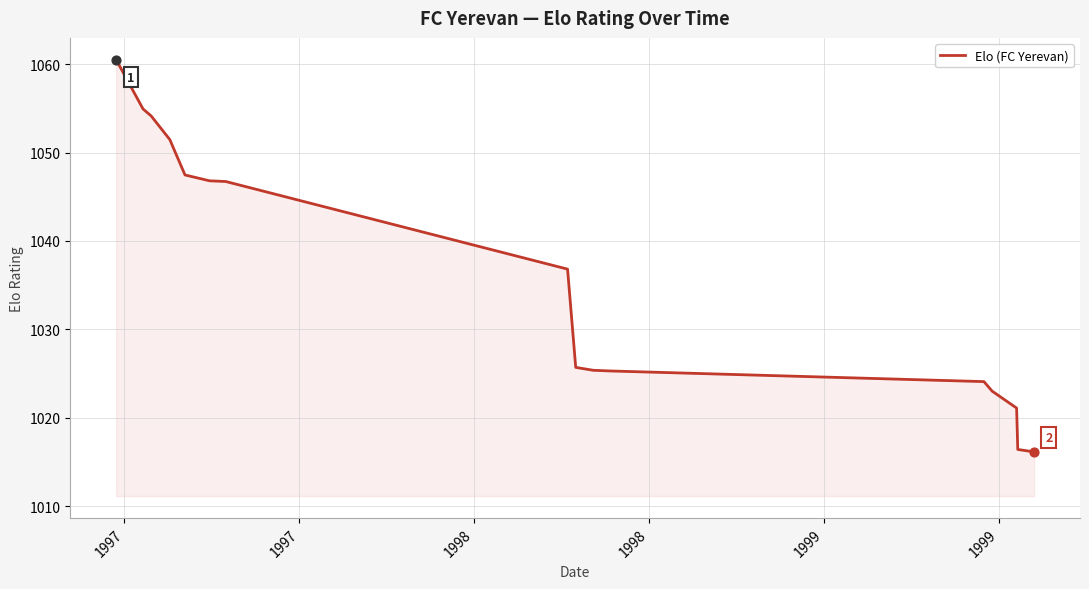

What is the maximum value shown in the chart?

1060.5